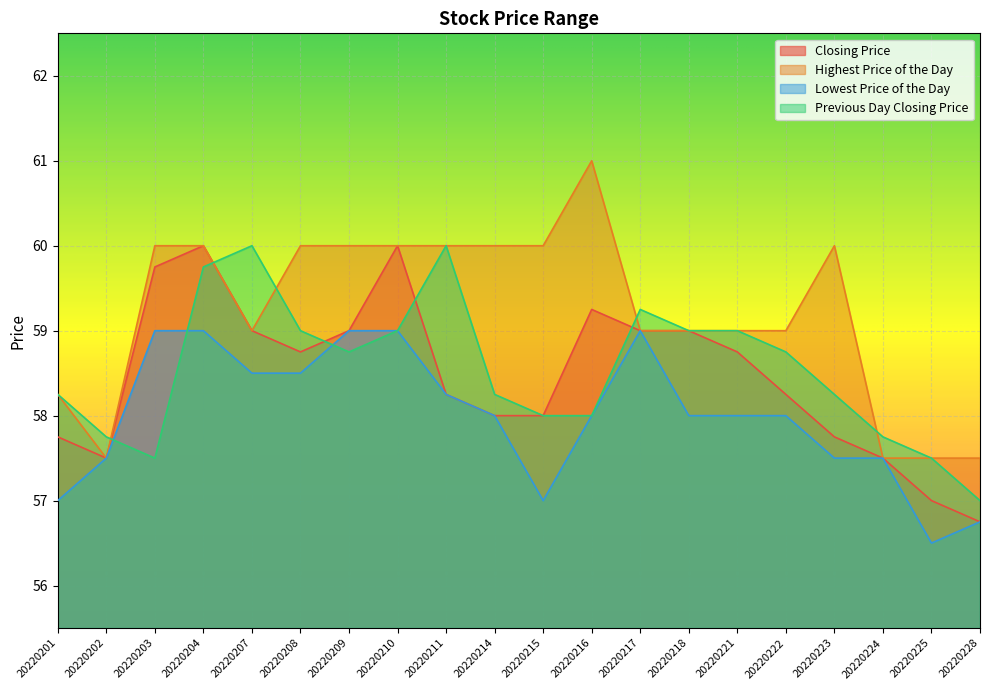

At which label is Closing Price closest to 58?

20220214